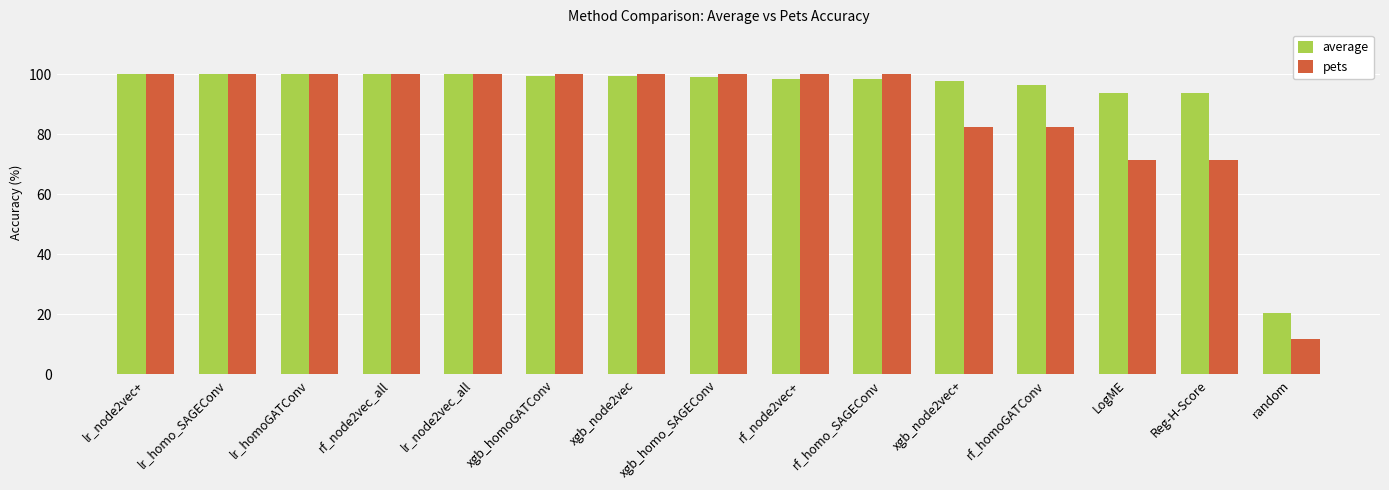

Read the pets value at xgb_node2vec.

100.0